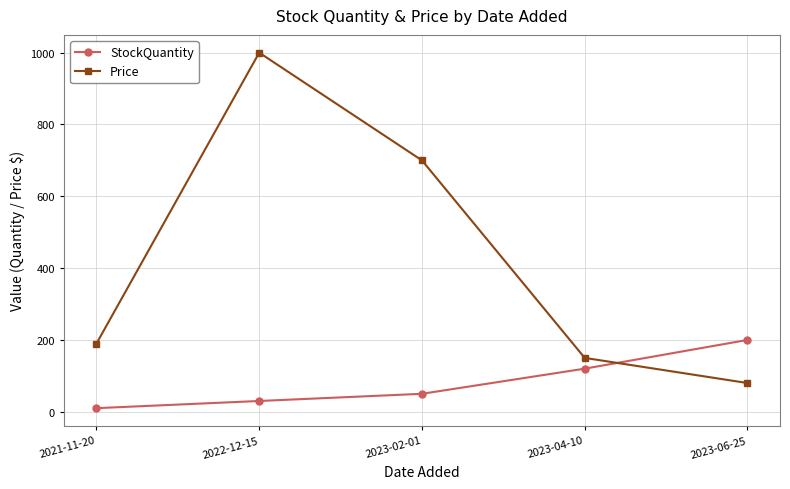

List the series in order of their peak value, highest first.

Price, StockQuantity